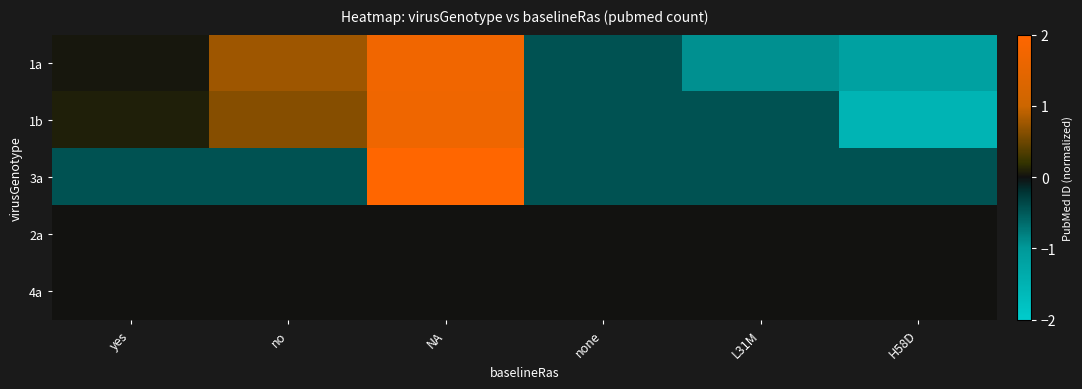

Reading left to right, extract all data points from this chart.

1a: yes=0.0	no=0.8	NA=1.7	none=-0.4	L31M=-0.9	H58D=-1.2
1b: yes=0.1	no=0.6	NA=1.7	none=-0.4	L31M=-0.4	H58D=-1.5
3a: yes=-0.4	no=-0.4	NA=2.2	none=-0.4	L31M=-0.4	H58D=-0.4
2a: yes=0.0	no=0.0	NA=0.0	none=0.0	L31M=0.0	H58D=0.0
4a: yes=0.0	no=0.0	NA=0.0	none=0.0	L31M=0.0	H58D=0.0